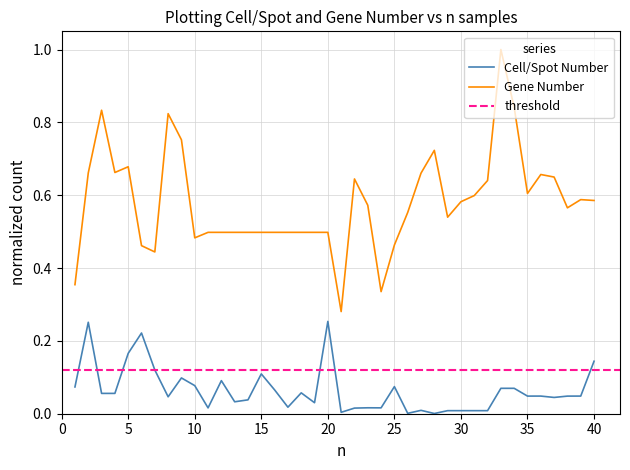

Is it true that Gene Number equals 0.6 at 39?

True